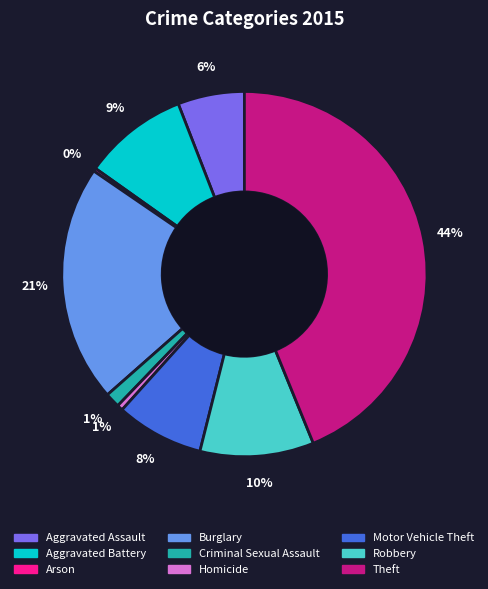

Is it true that Homicide is 11% of the pie?

False